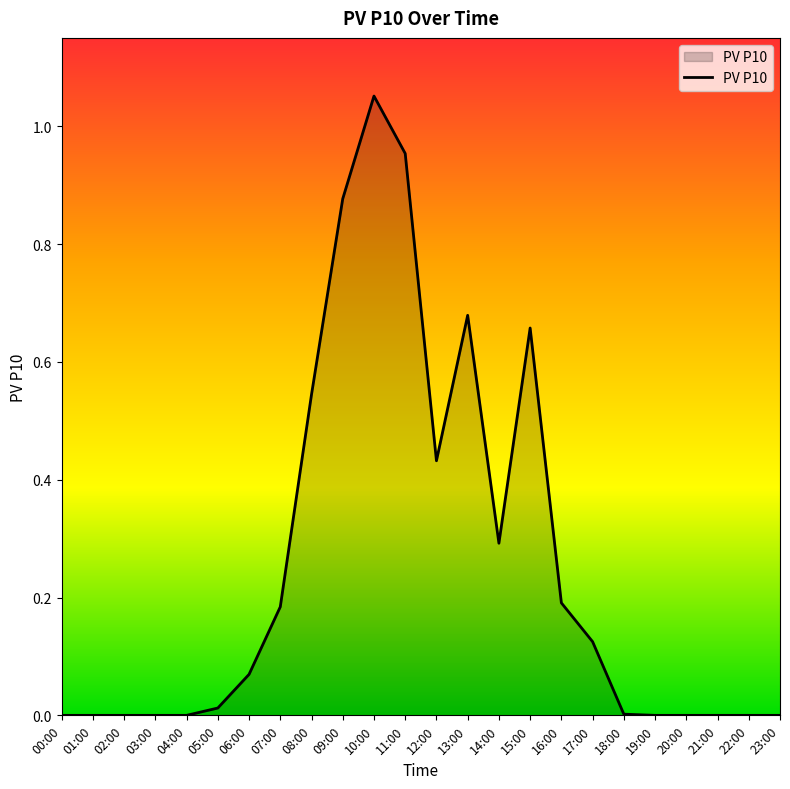

Does the chart display data point markers on the line(s)?

No